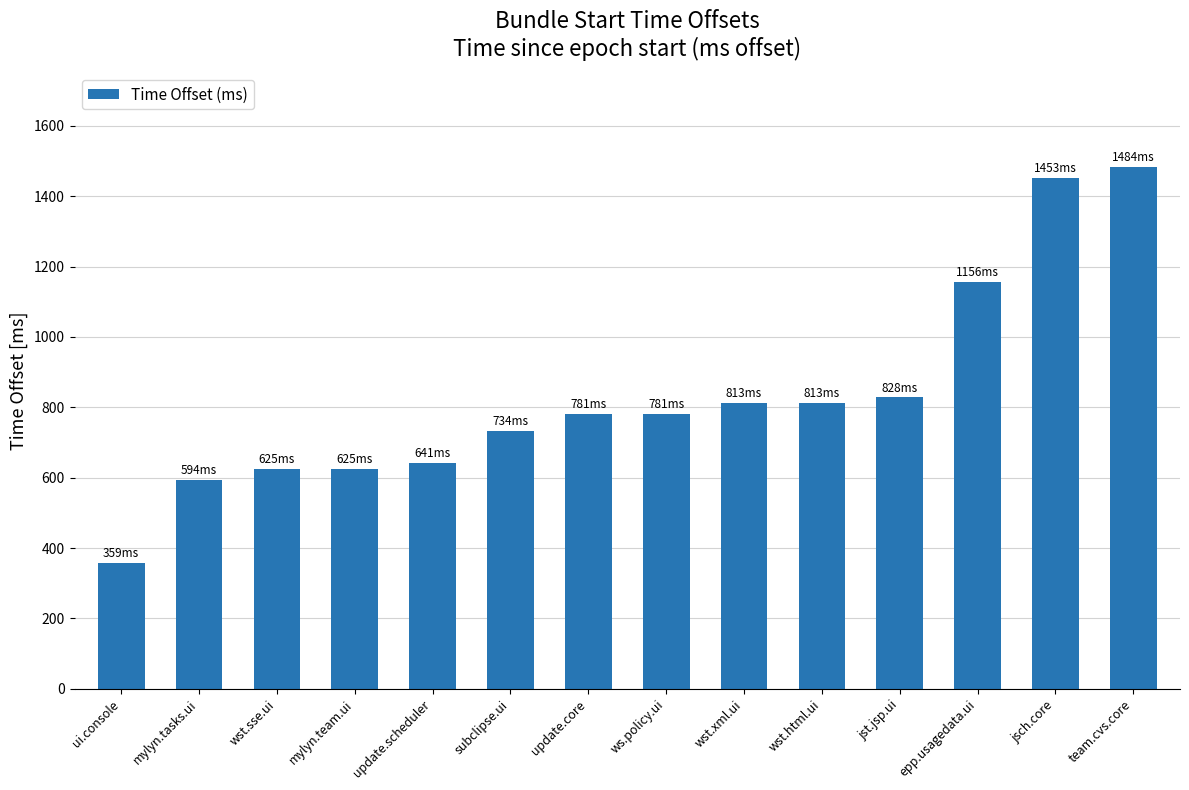

What is the value of the 6th bar from the left?

734